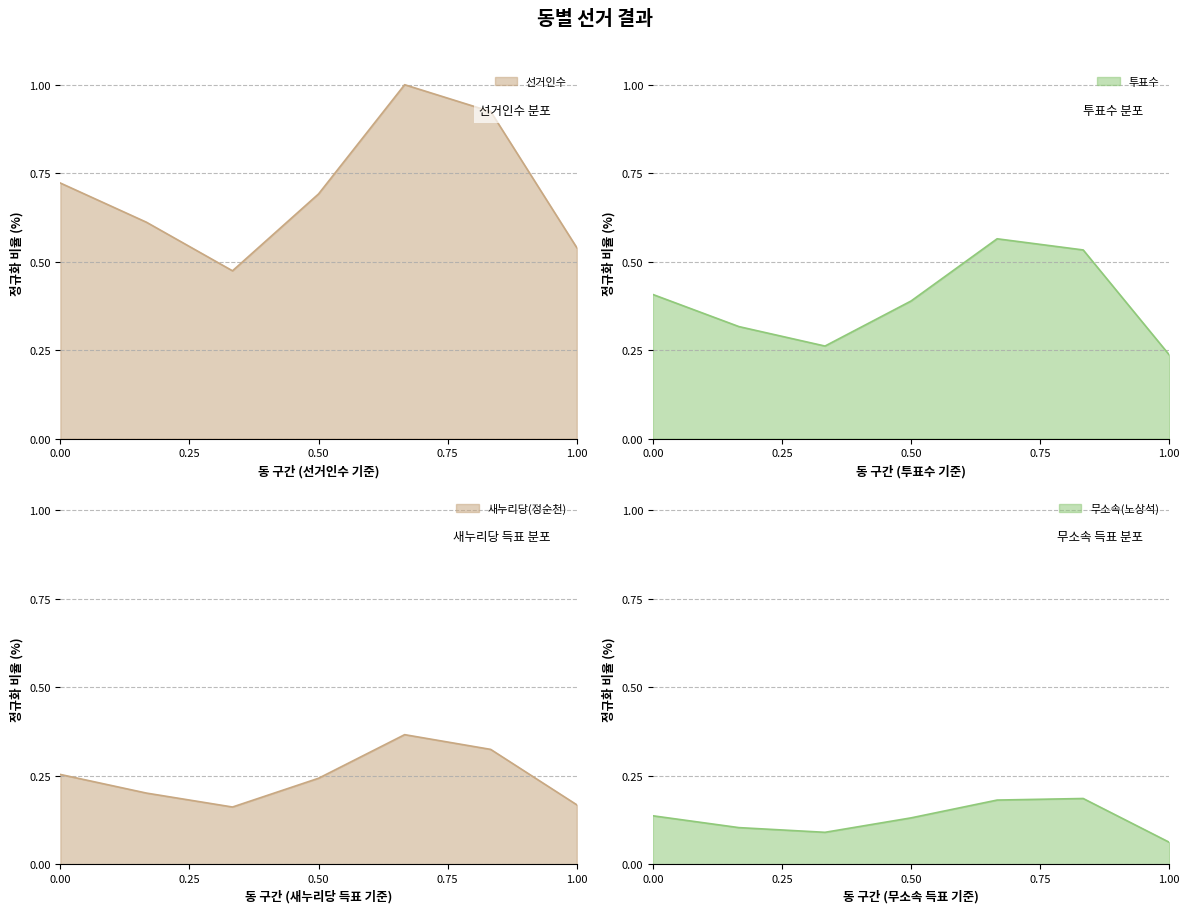

The value of 무소속(노상석) at 0.50 is 0.2. True or false?

False